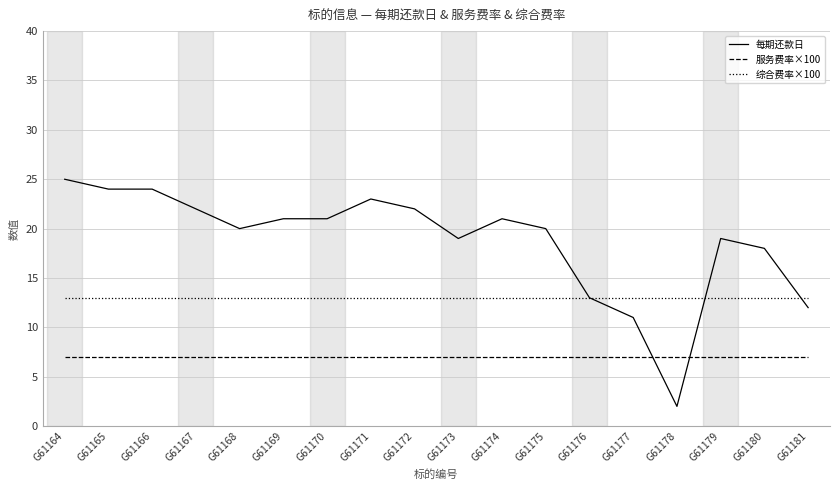

What is the minimum value for 每期还款日?

2.0